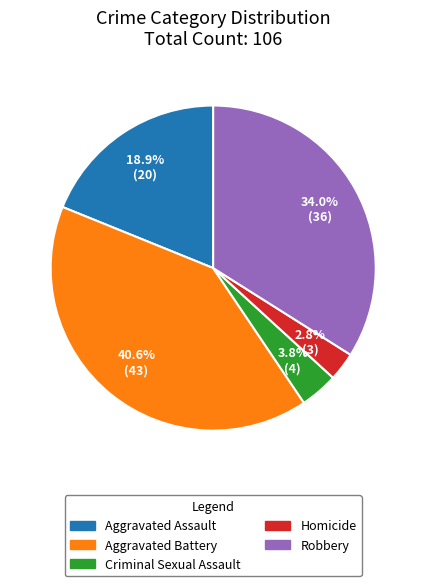

To the nearest percent, what is the difference between the Aggravated Assault and Aggravated Battery slice percentages?

22%